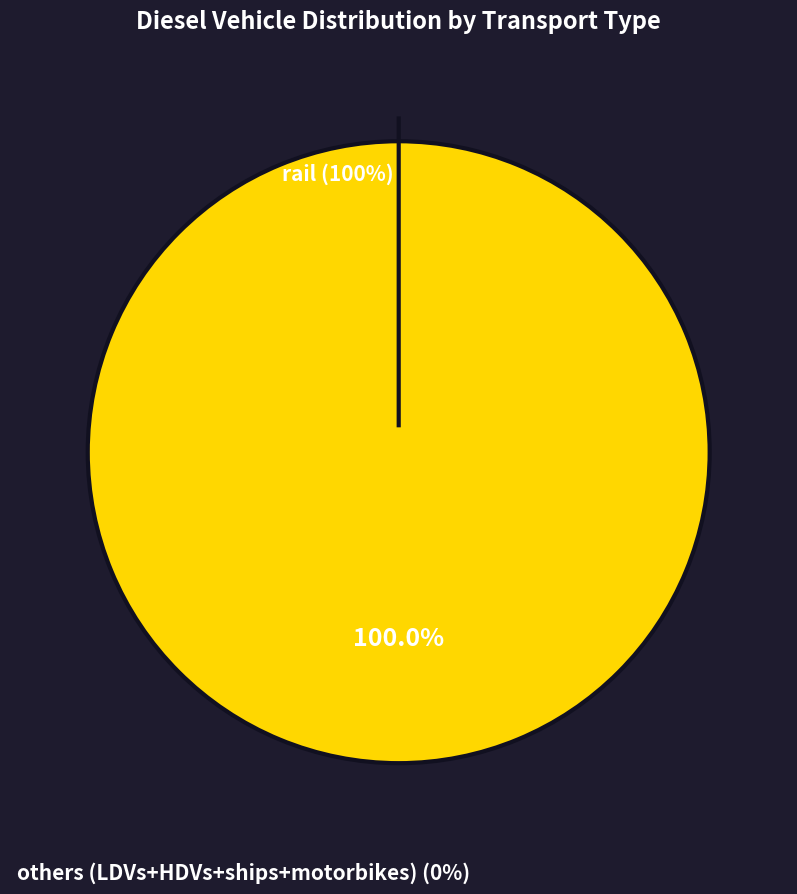

To the nearest percent, what is the combined percentage of rail and HDVs?

100%